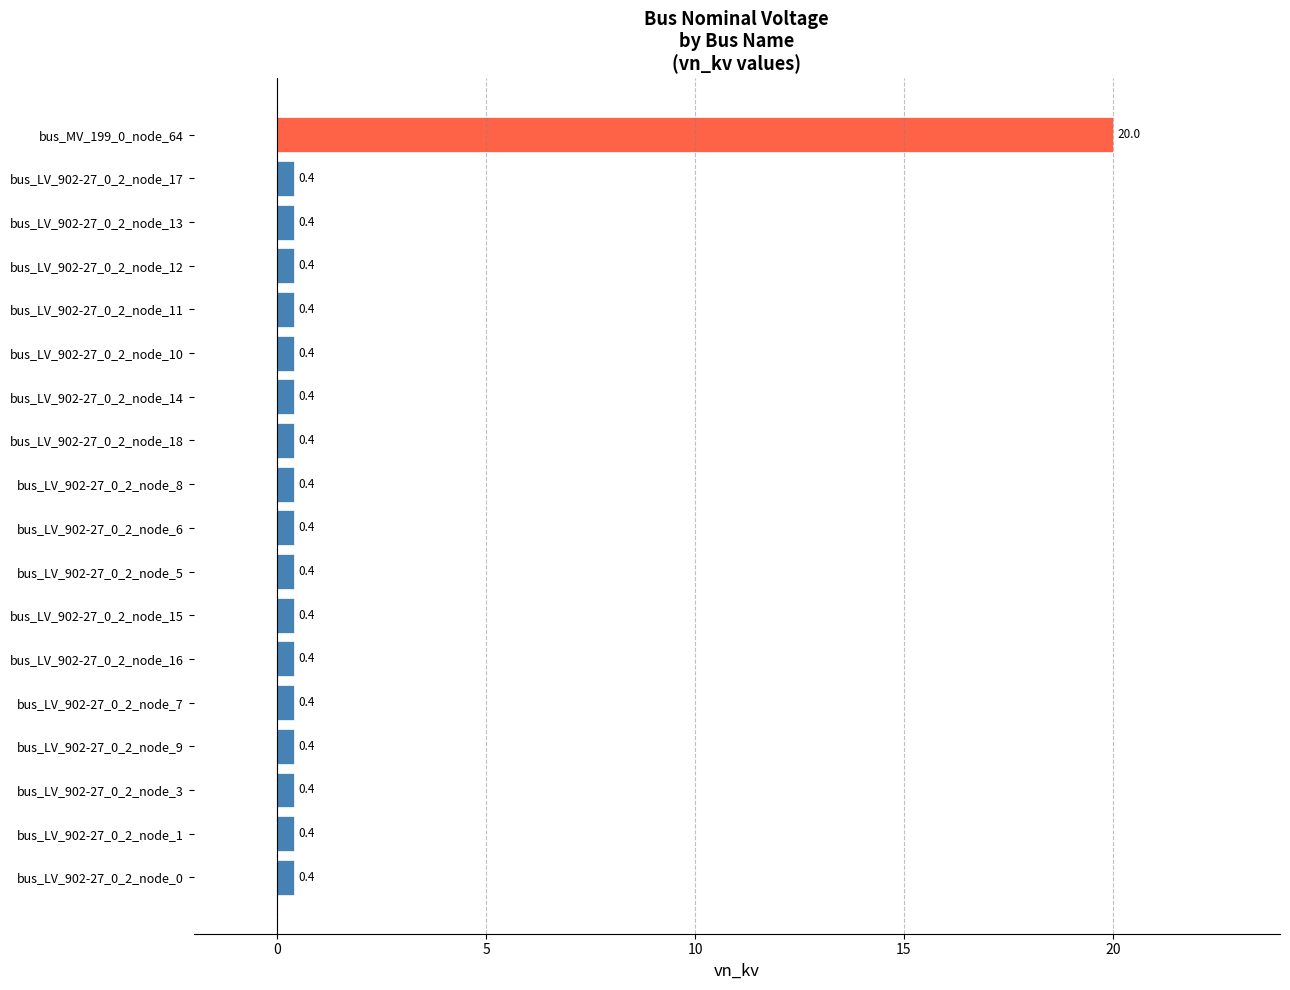

How many data points does each series have?

18